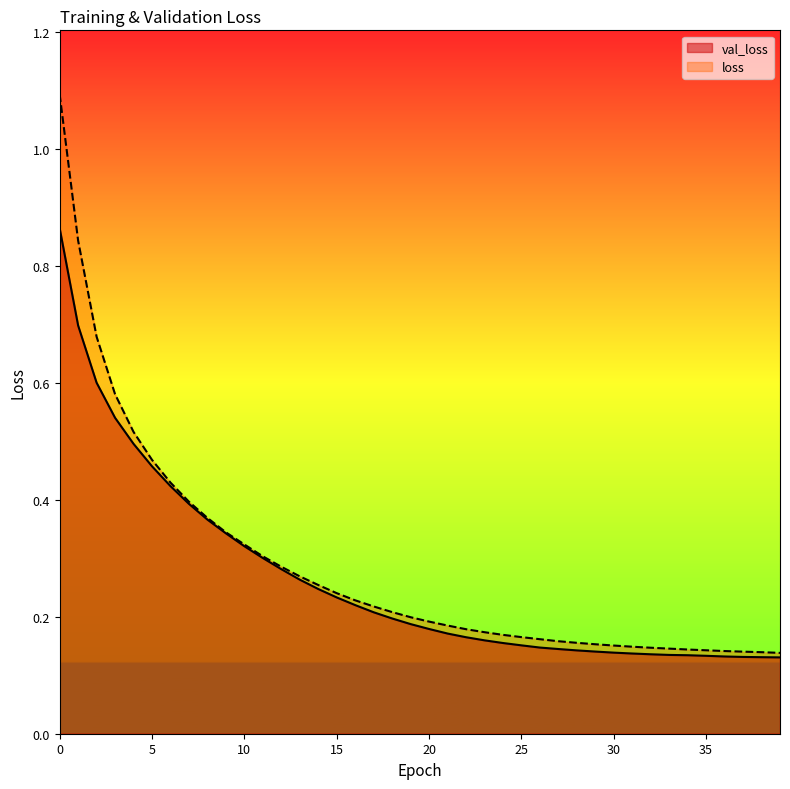

At how many categories does at least one series exceed 0?

40